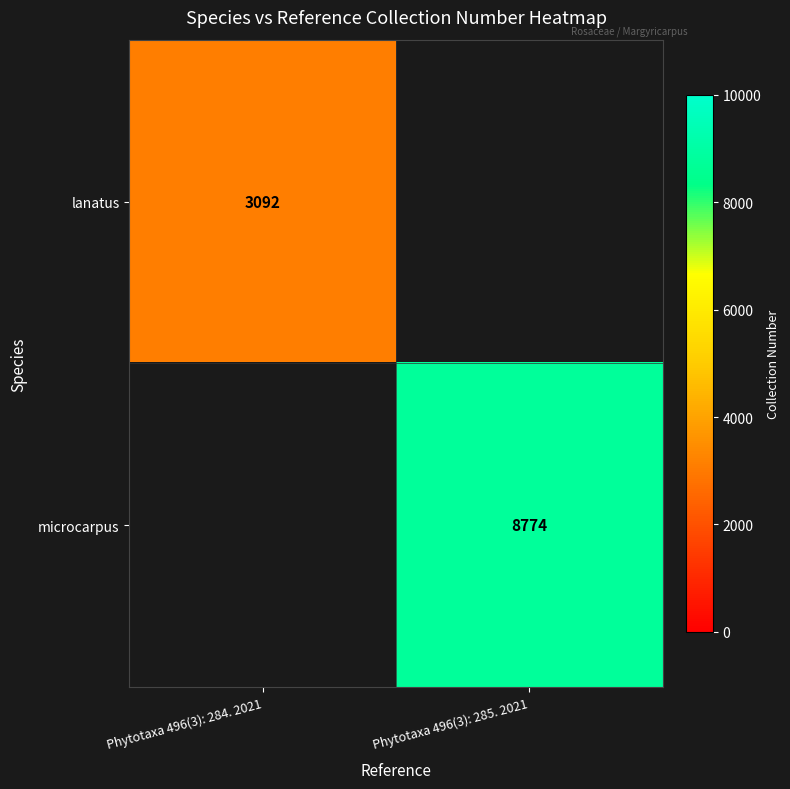

Is it true that lanatus equals 3092 at Phytotaxa 496(3): 284. 2021?

True